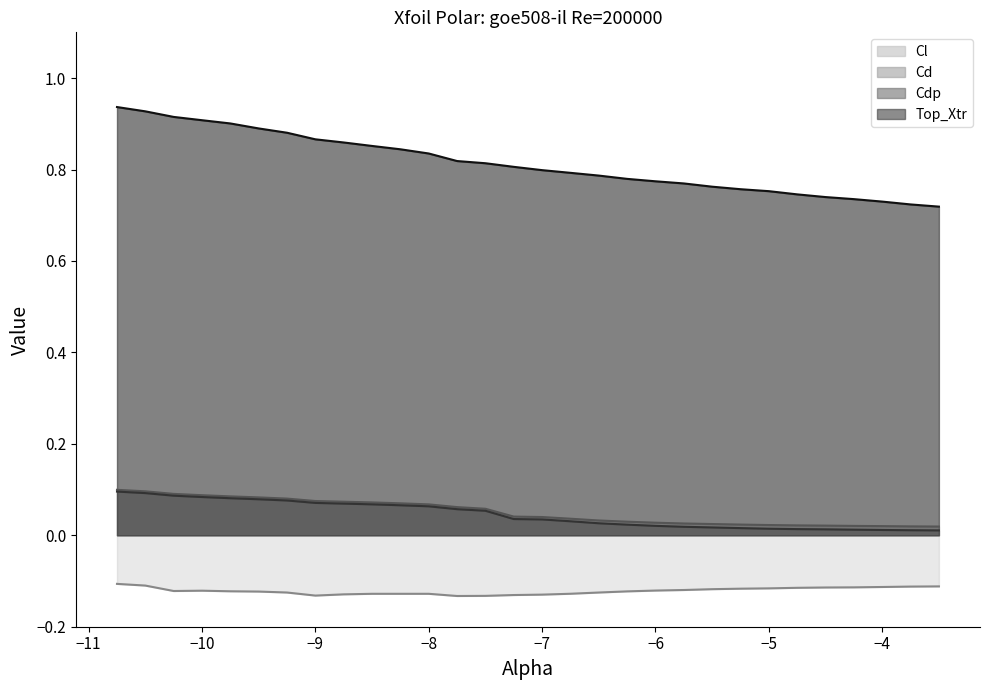

Where is Cd nearest to the value 0?

-3.5